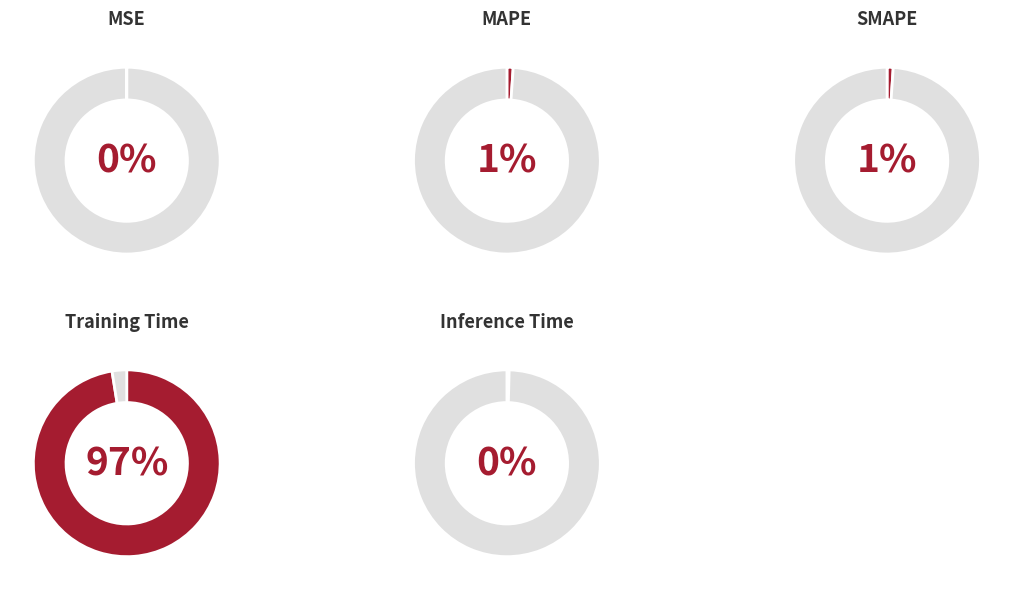

True or false: Training Time accounts for 97% of the total.

True